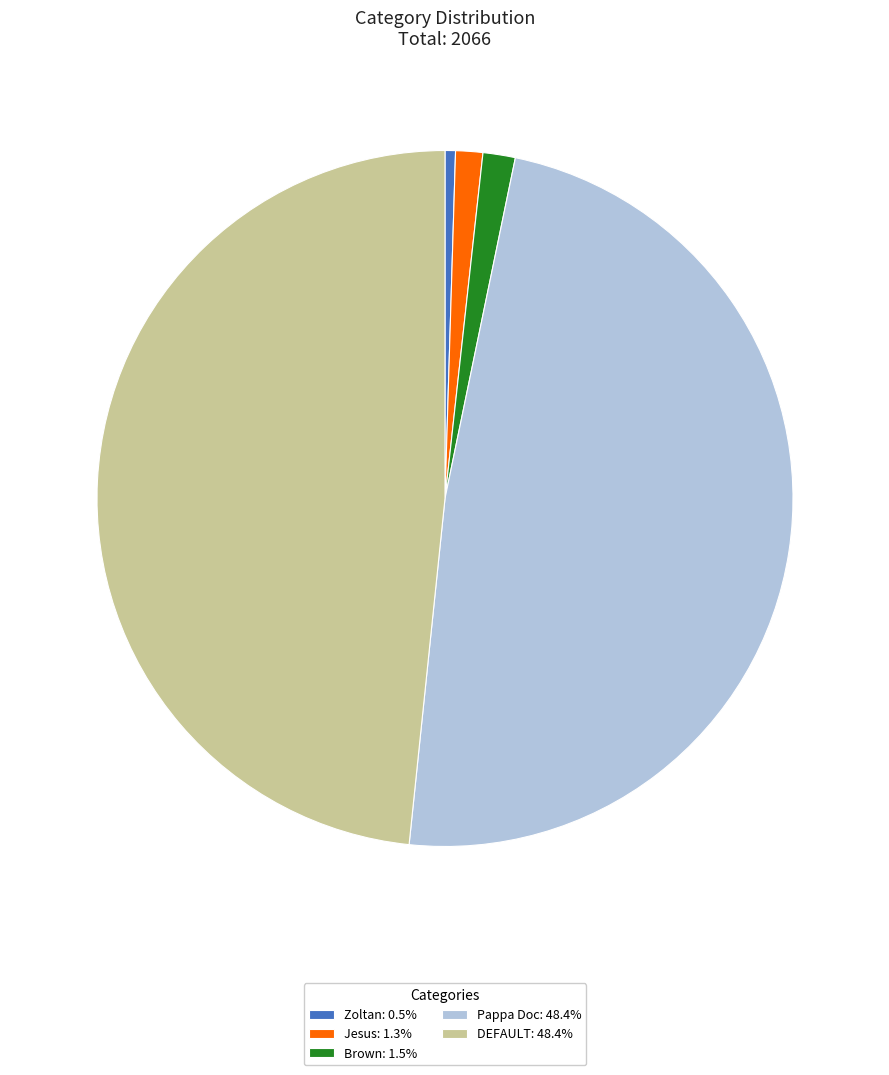

Is there any slice that represents more than half of the pie?

No